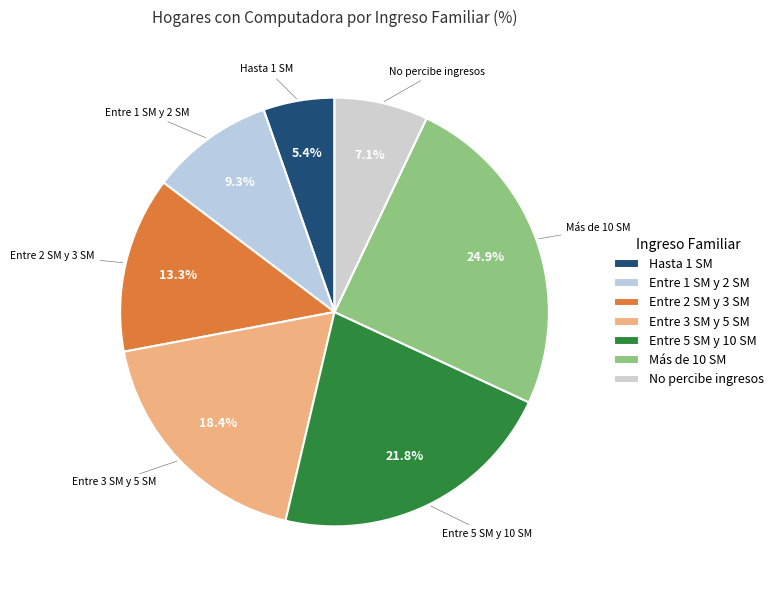

Does No percibe ingresos represent more than half of the total?

No